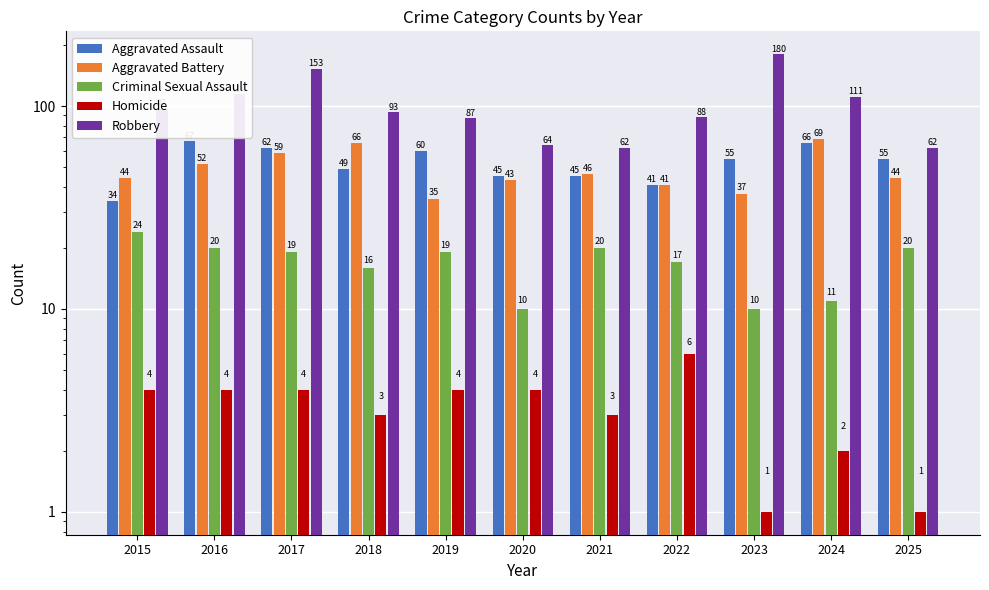

Reading right to left, what are all the values shown in this chart?

Aggravated Assault: 55	66	55	41	45	45	60	49	62	67	34
Aggravated Battery: 44	69	37	41	46	43	35	66	59	52	44
Criminal Sexual Assault: 20	11	10	17	20	10	19	16	19	20	24
Homicide: 1	2	1	6	3	4	4	3	4	4	4
Robbery: 62	111	180	88	62	64	87	93	153	114	97